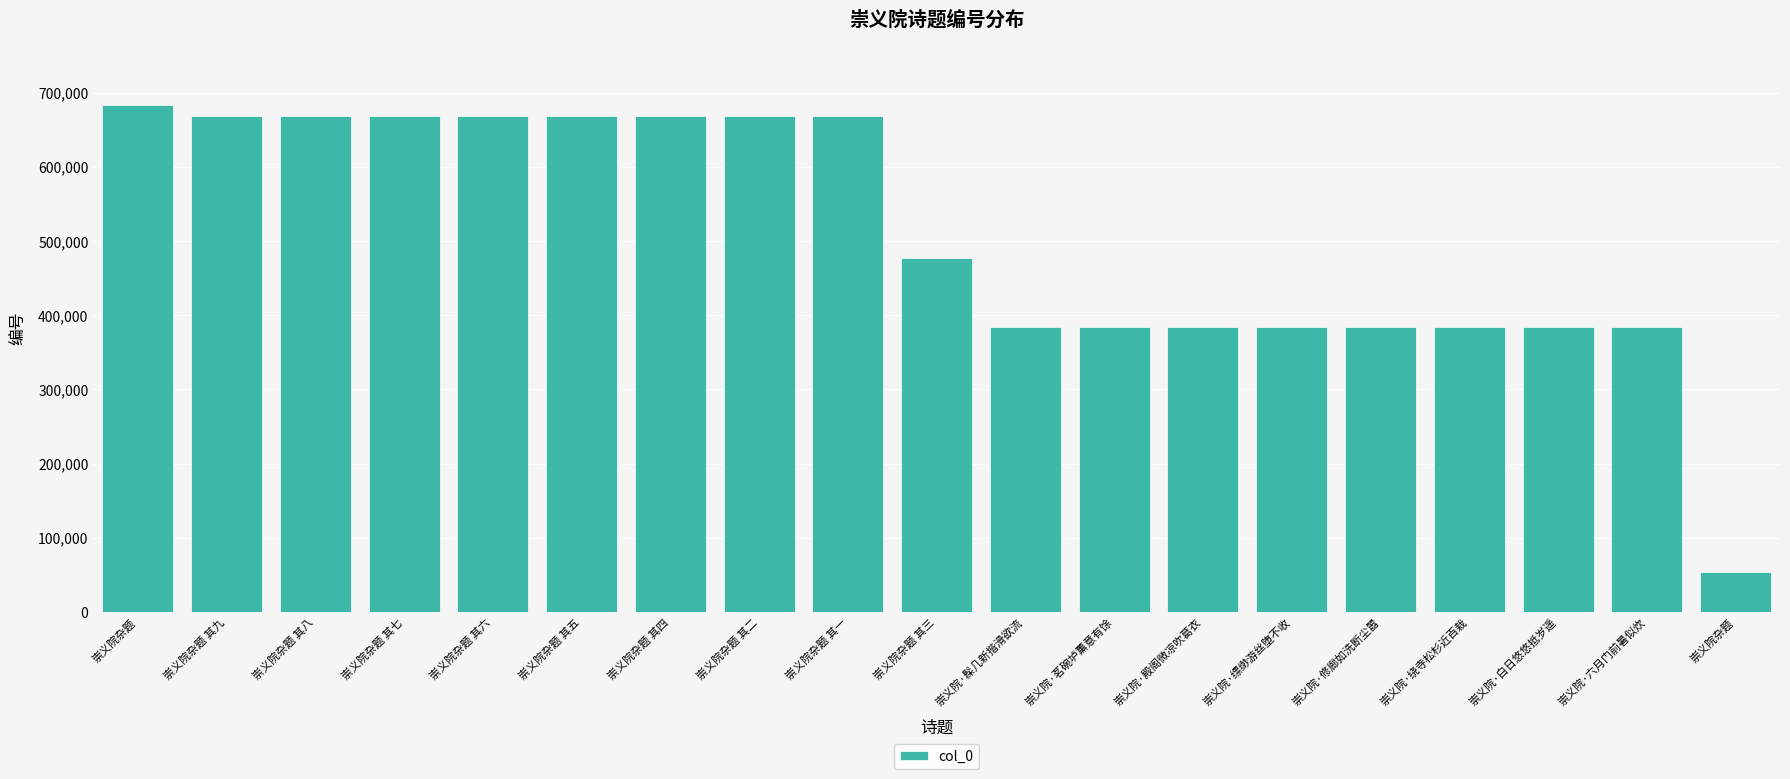

Is it true that the value at 崇义院杂题 其三 is 477882?

True